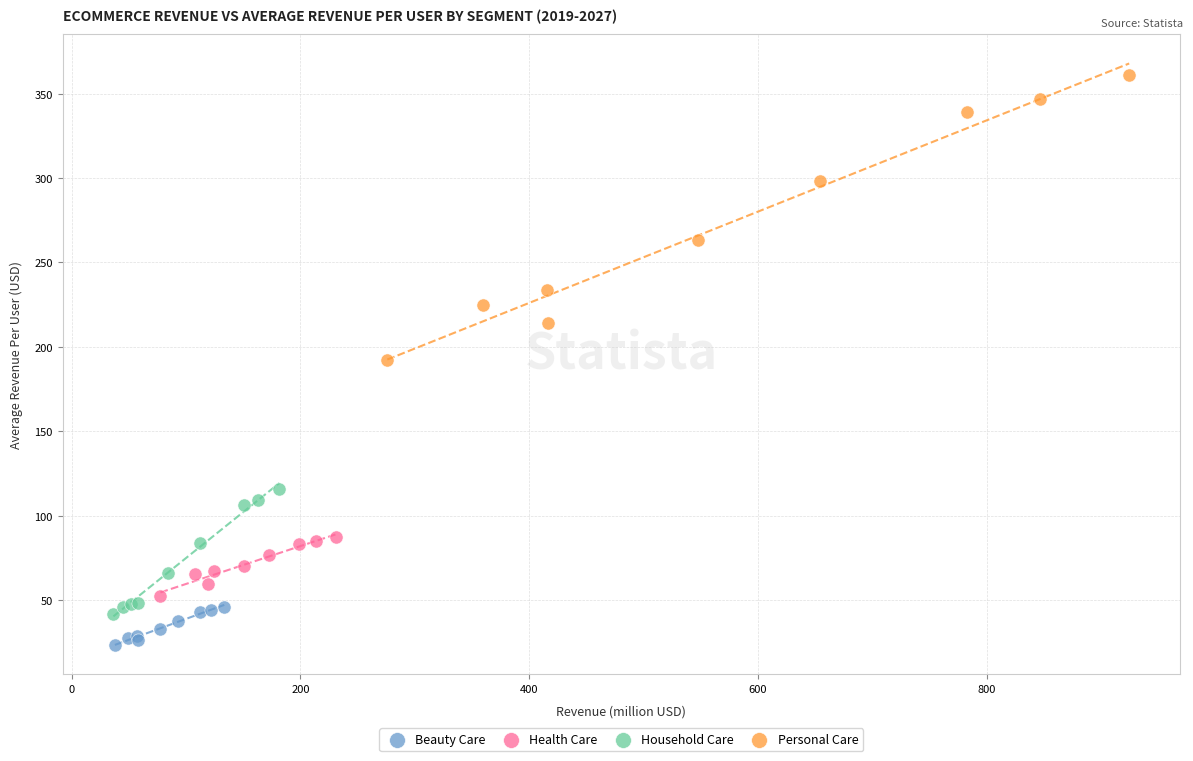

Which series reaches the maximum Y coordinate?

Personal Care